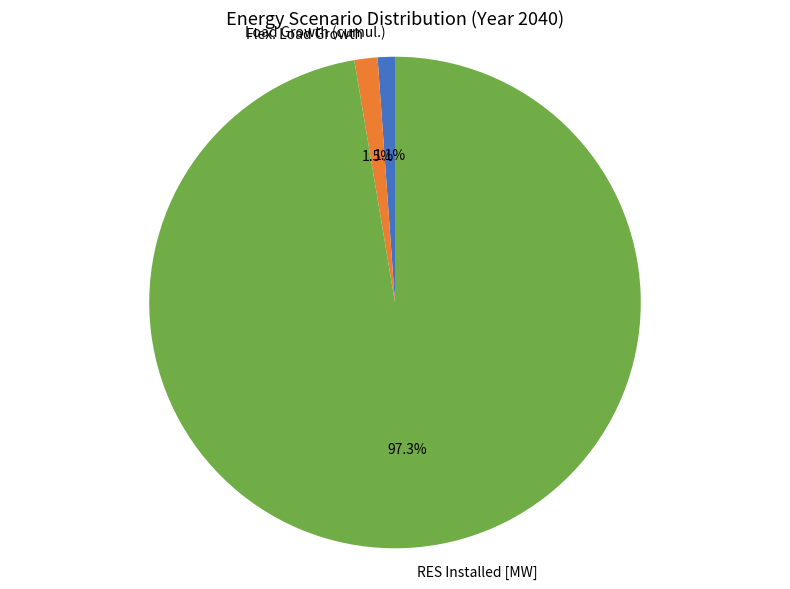

Is it true that Load Growth (cumul.) is 1% of the pie?

True